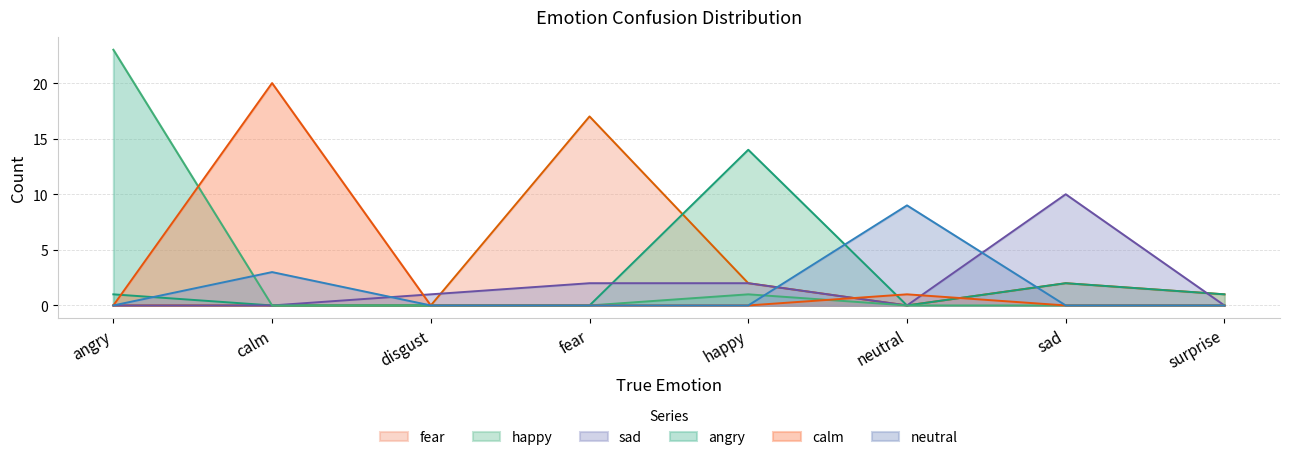

Which category has the lowest value across all series?

angry